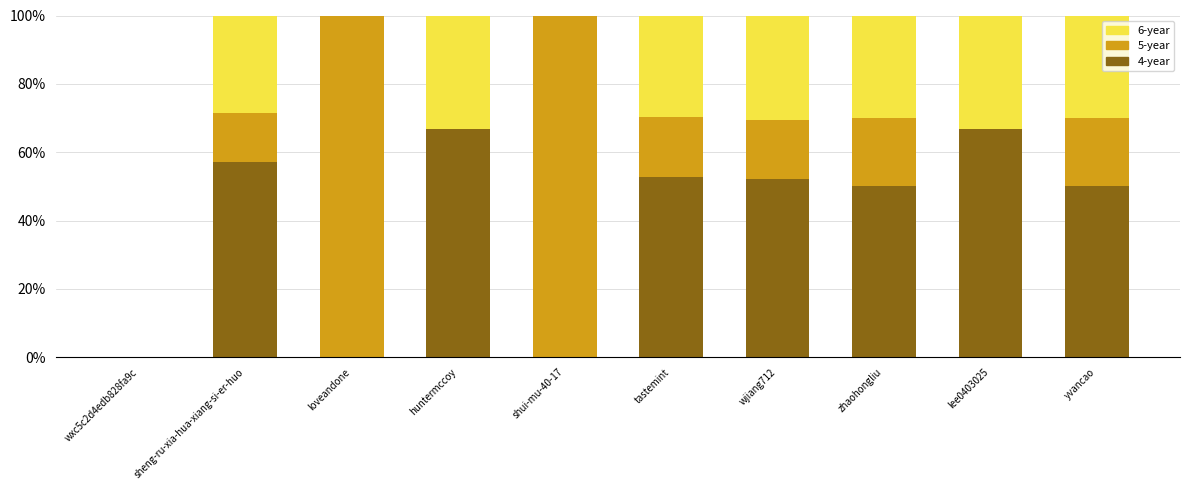

How many values in the 5-year series exceed 70?

5